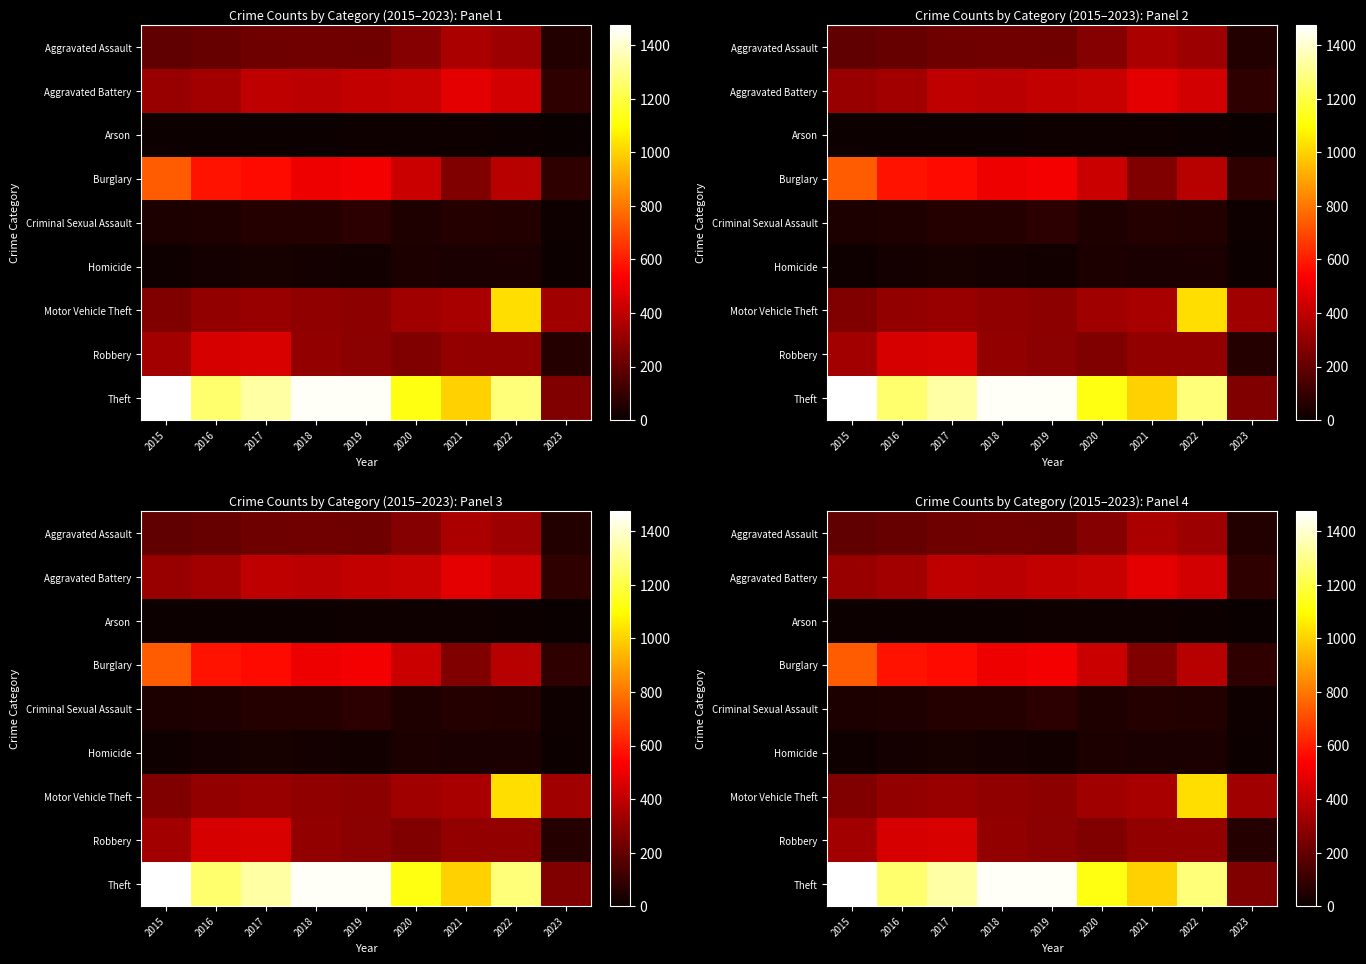

Read the Aggravated Assault value at 2016, to the nearest 50.

200